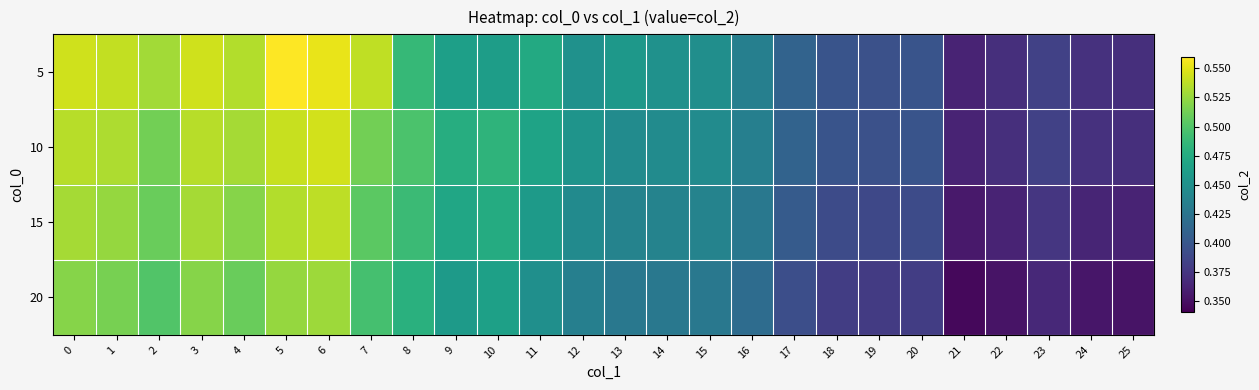

Rank the series at 25 from lowest to highest value.

20, 15, 5, 10